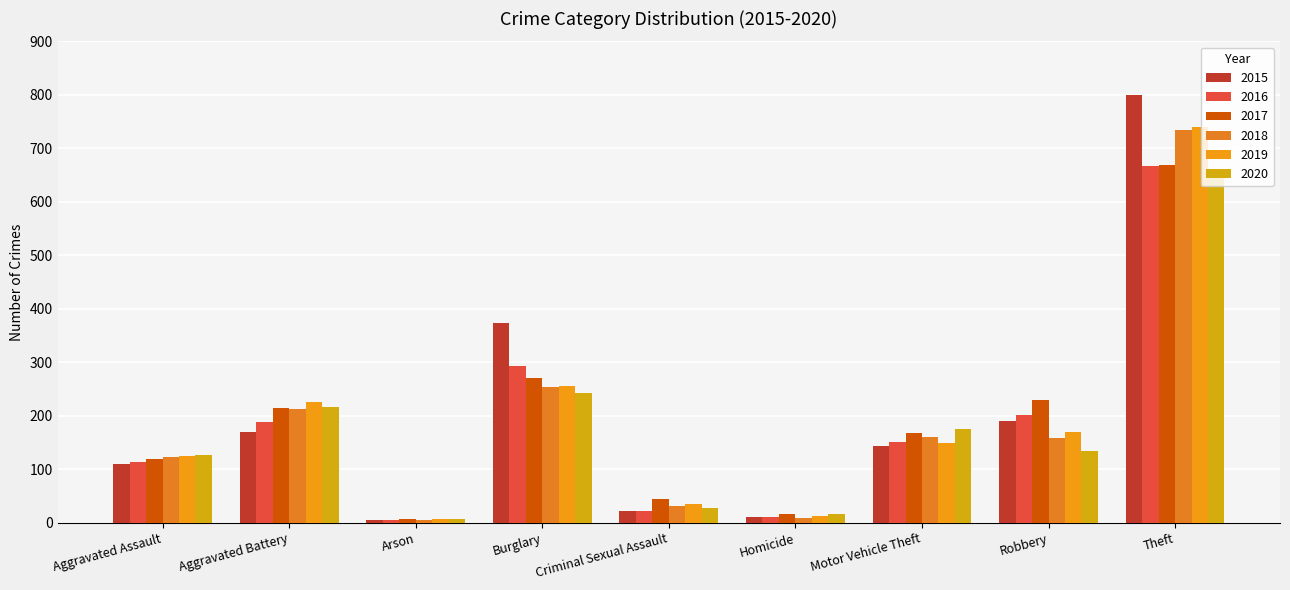

Is it true that 2020 equals 6 at Arson?

True